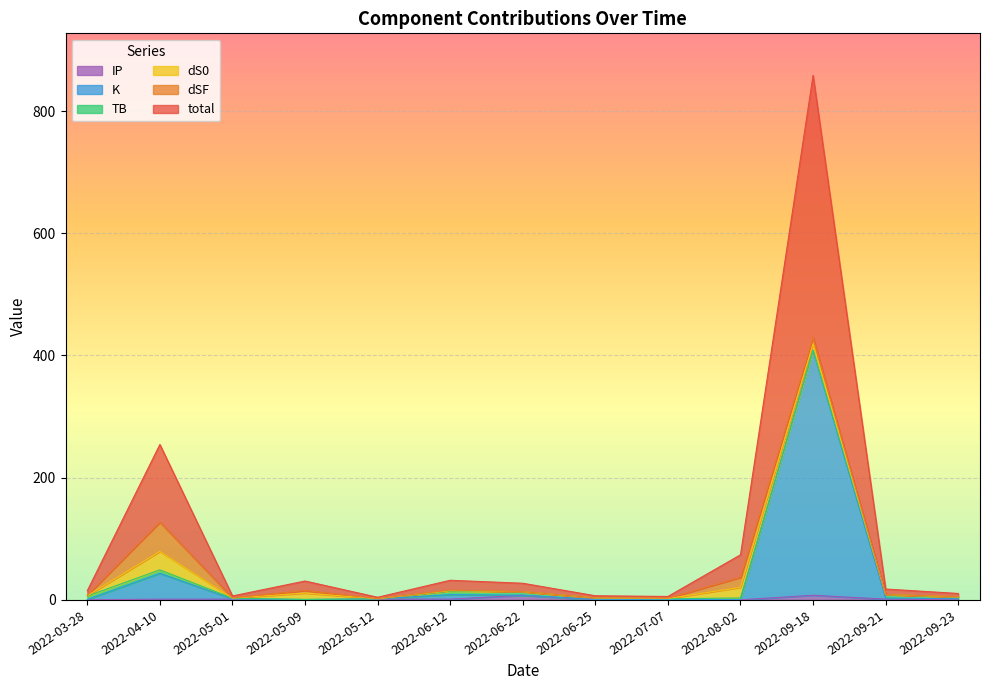

Between 2022-05-09 and 2022-07-07, which series saw the biggest shift?

total